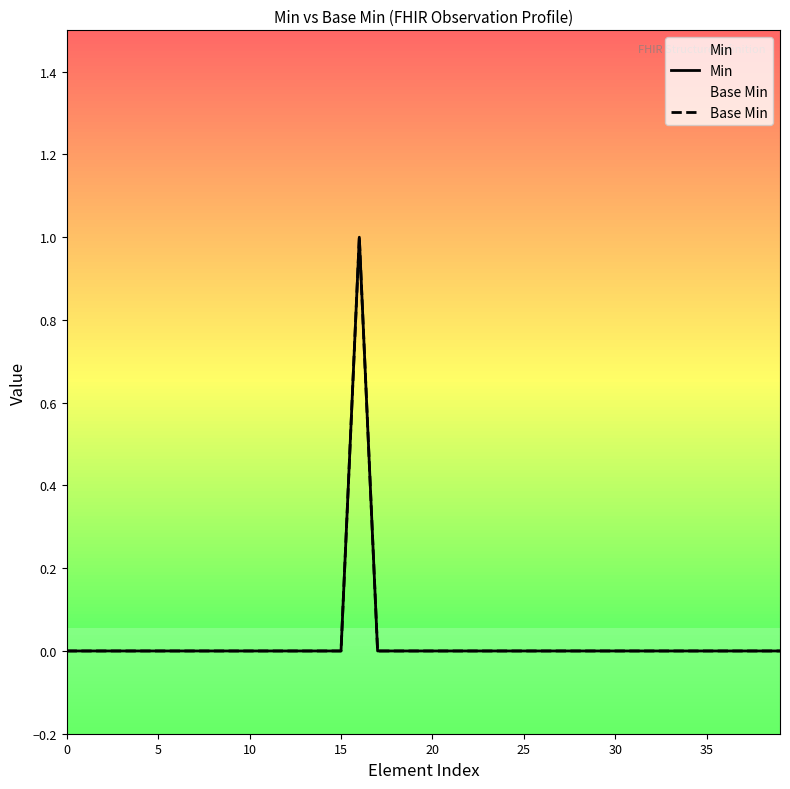

The Min series shows 1 at 10. True or false?

False